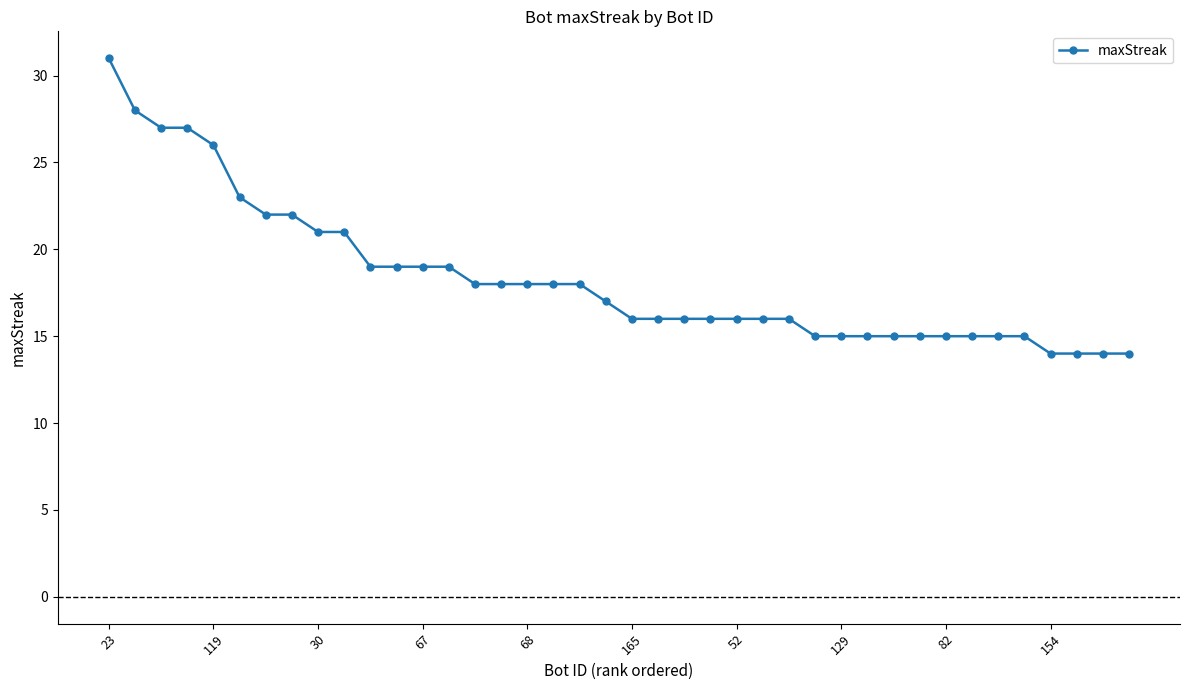

What is the difference between the second highest and minimum values?

14